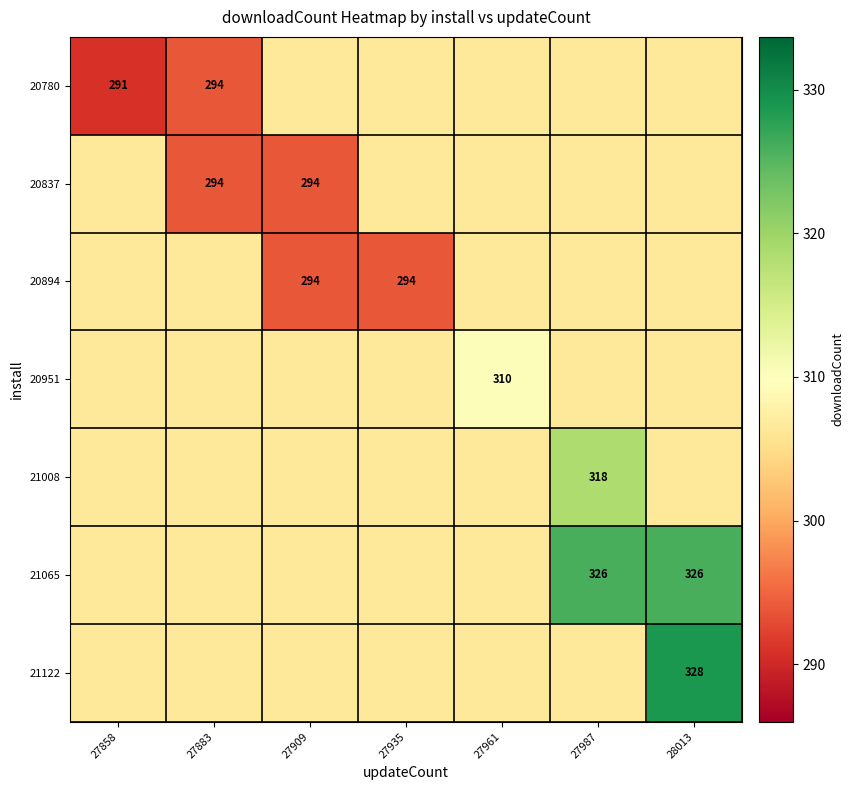

True or false: 20837 has a value of 484.9 at 27883.

False